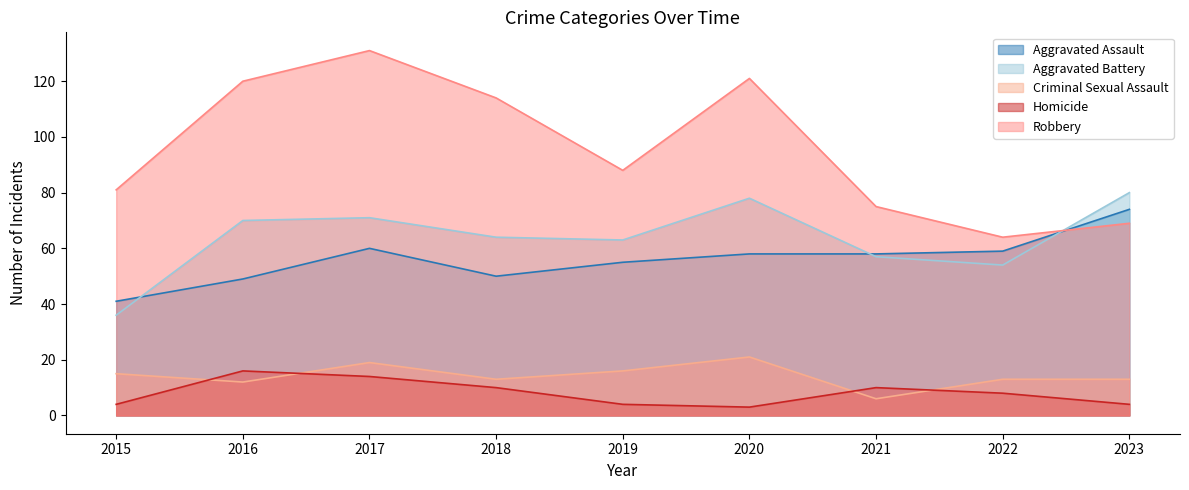

What is the spread (max minus min) of values at 2022?

56